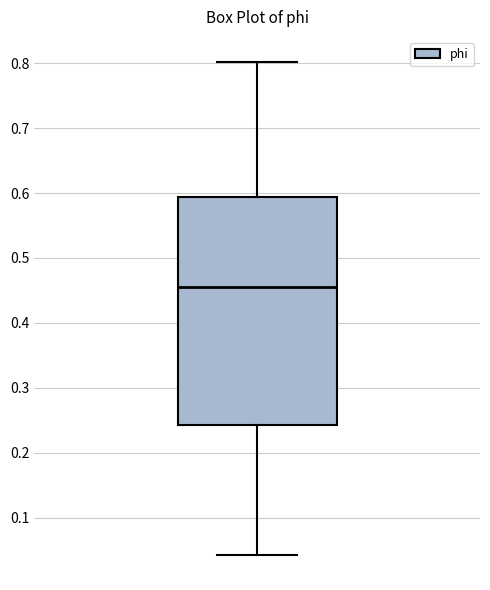

Where does the median line of the box sit on the y-axis? The values are not printed on the chart, so give them approximately, as read against the axis.

0.46